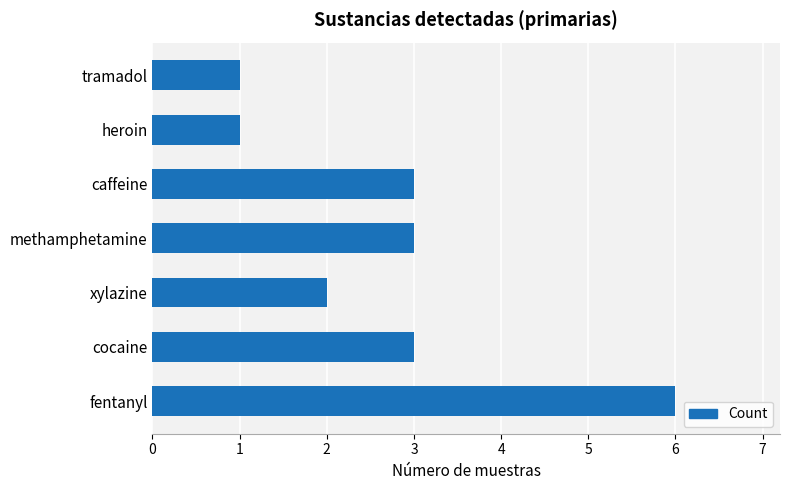

What is the sum of all values?

19